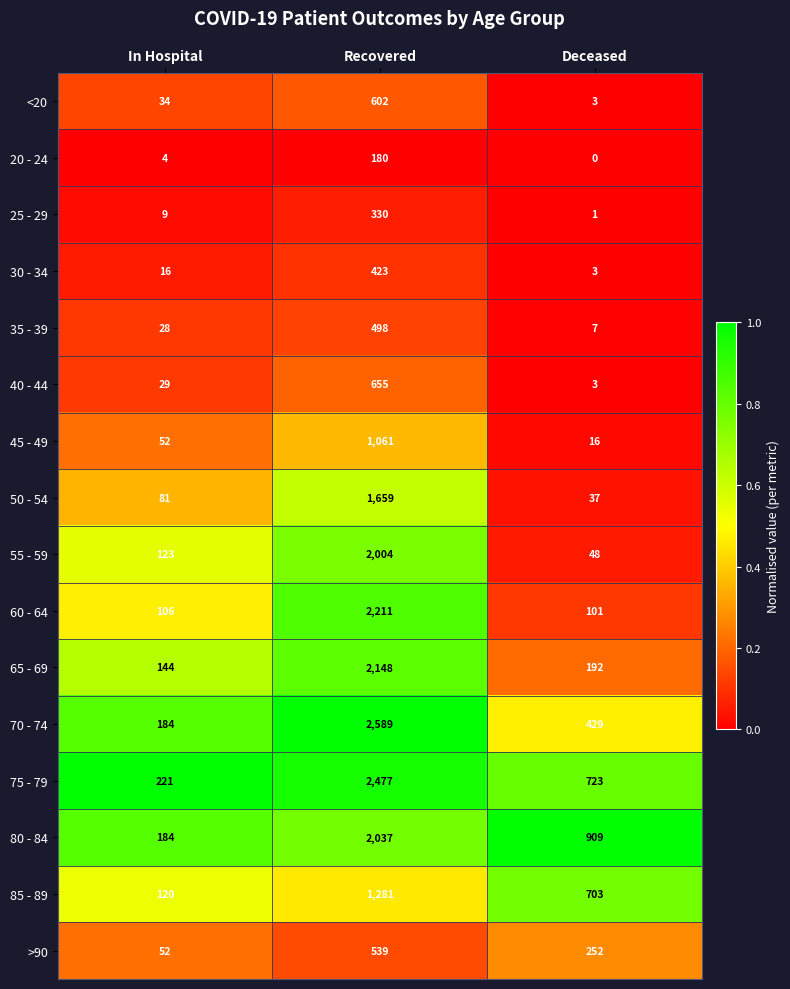

What is the difference between the maximum and second lowest values in the 60 - 64 series?

2105